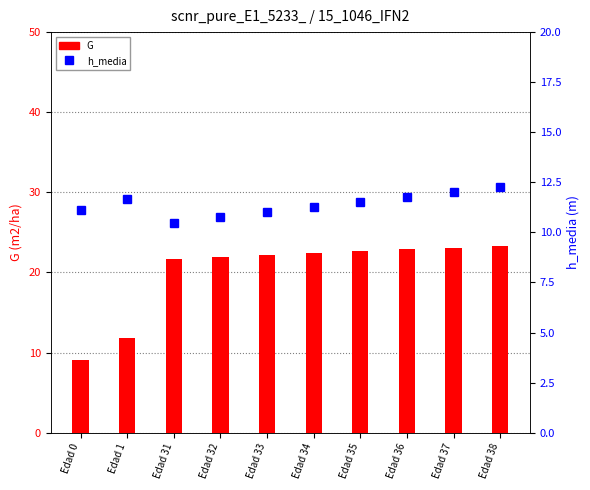

What is the maximum value shown in the chart?

23.3